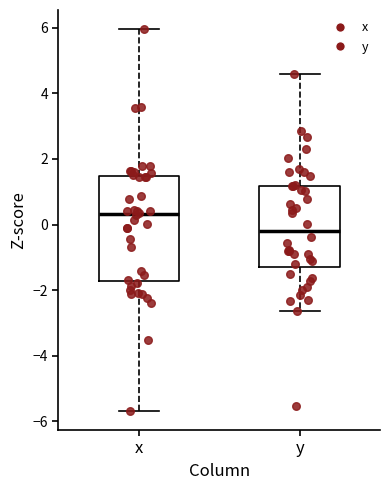

Reading left to right, transcribe this box plot: for each box, give where its median line is, the range the box spans, and where its two whiskers end, as read against the y-axis. The values are not printed on the chart, so give them approximately, as read against the axis.

x: median 0.4, box -1.8 to 1.4, whiskers -5.6 to 6.0
y: median -0.2, box -1.2 to 1.2, whiskers -2.6 to 4.6